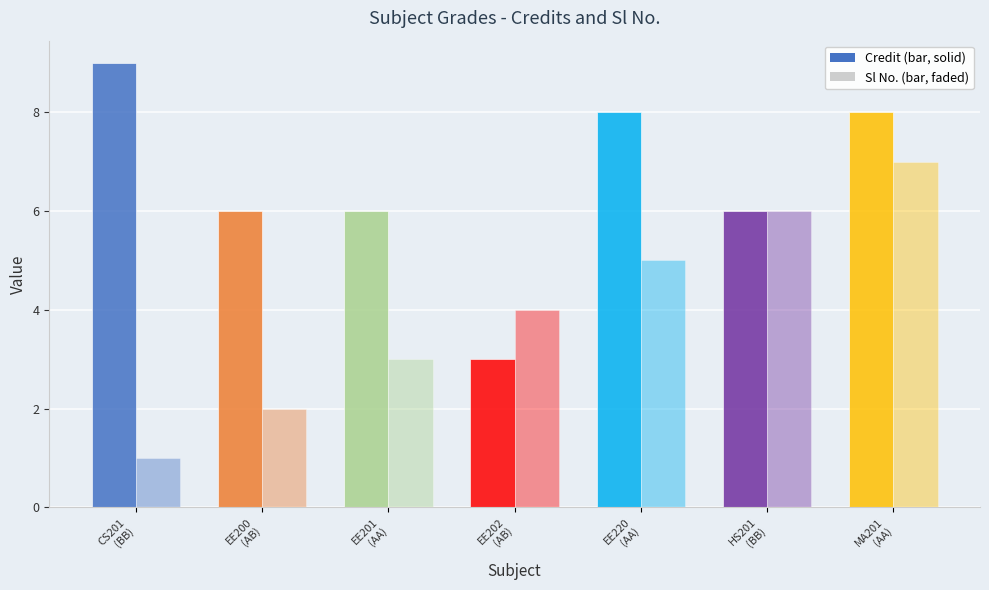

Does the chart contain stacked bars?

No